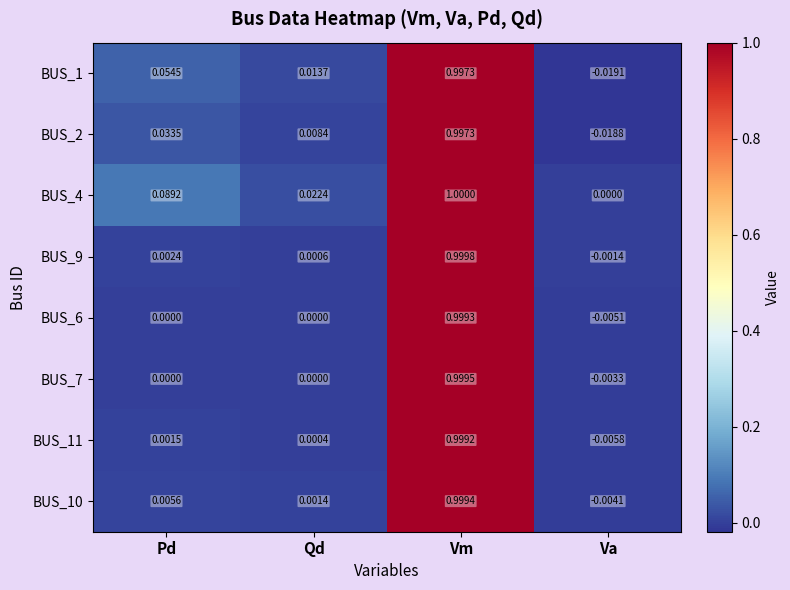

List the labels in order of BUS_9 value, smallest first.

Va, Qd, Pd, Vm